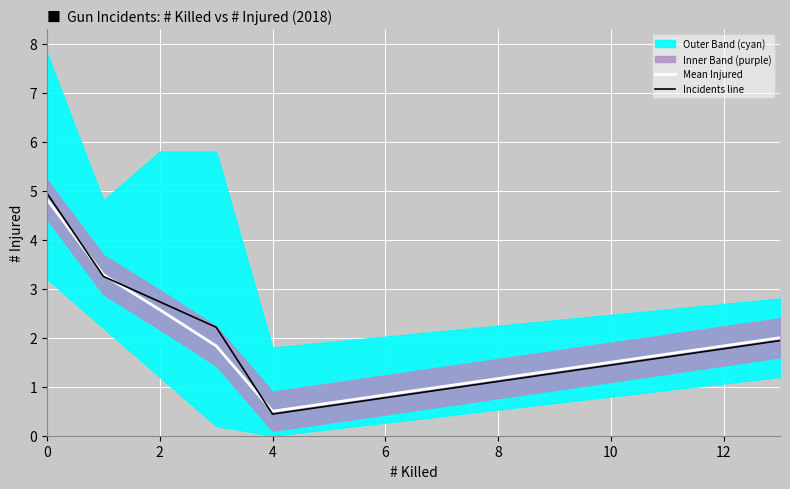

The Incidents line series shows 2.0 at 0. True or false?

False